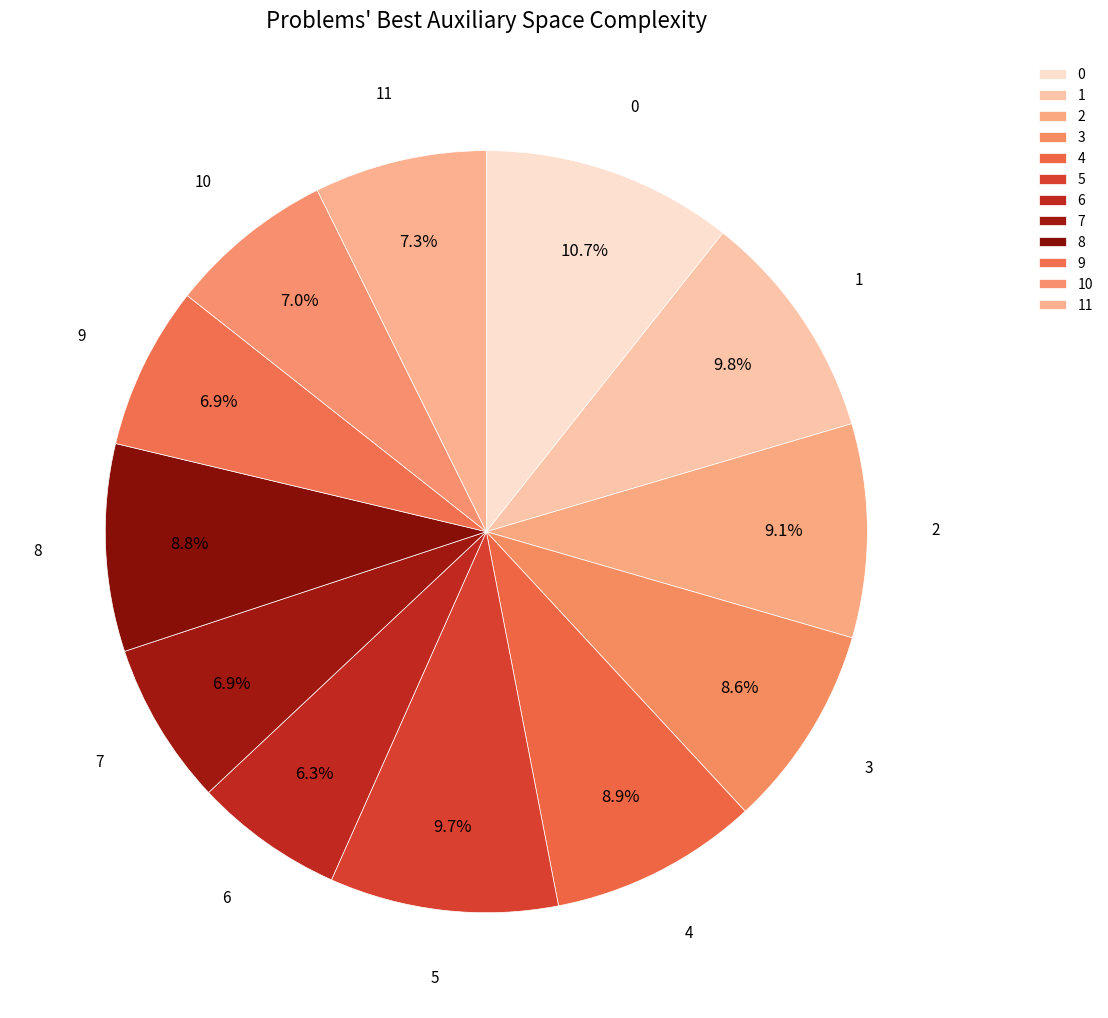

What percentage do 8 and 7 together represent?

15.7%